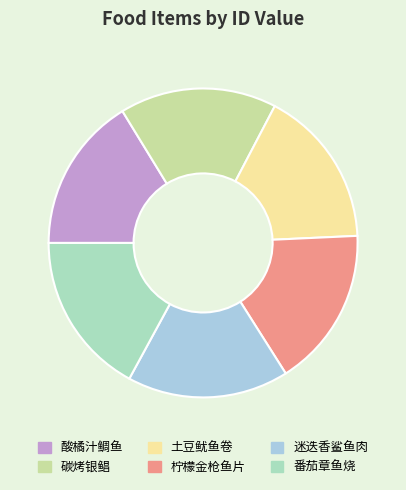

True or false: 土豆鱿鱼卷 accounts for 6% of the total.

False